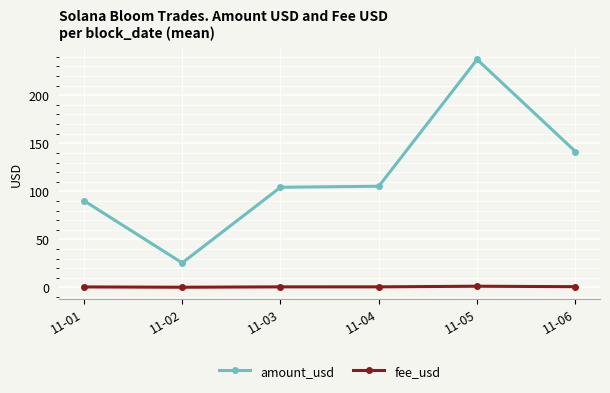

What is the sum of all fee_usd values?

3.5